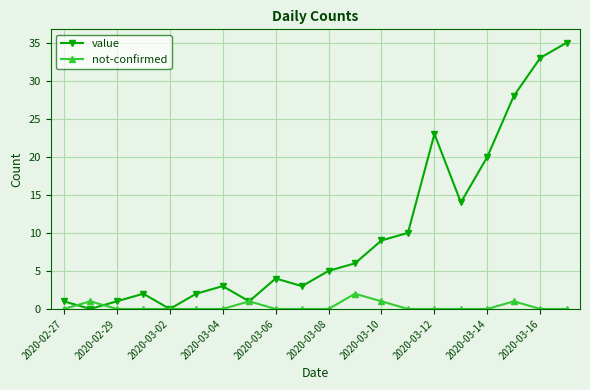

Which series has the largest range (max minus min)?

value